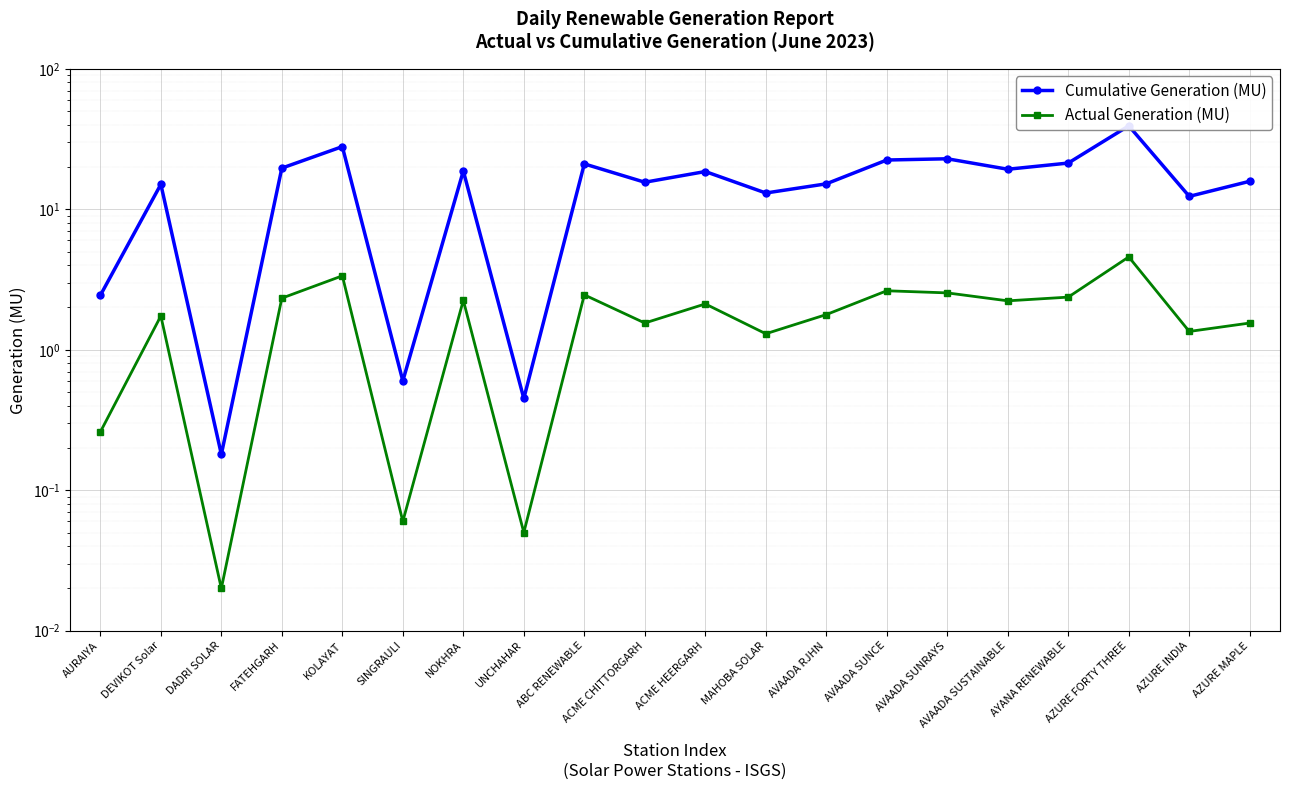

What is the difference between the maximum and minimum values in the Cumulative Generation (MU) series?

39.1